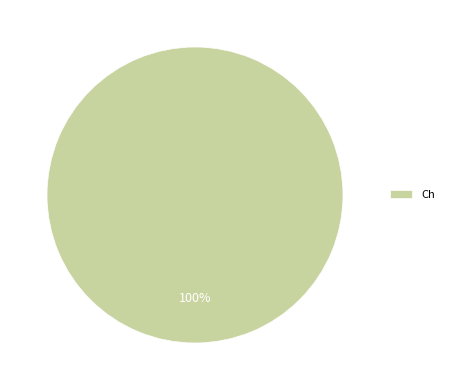

Is it true that Ch is 100% of the pie?

True